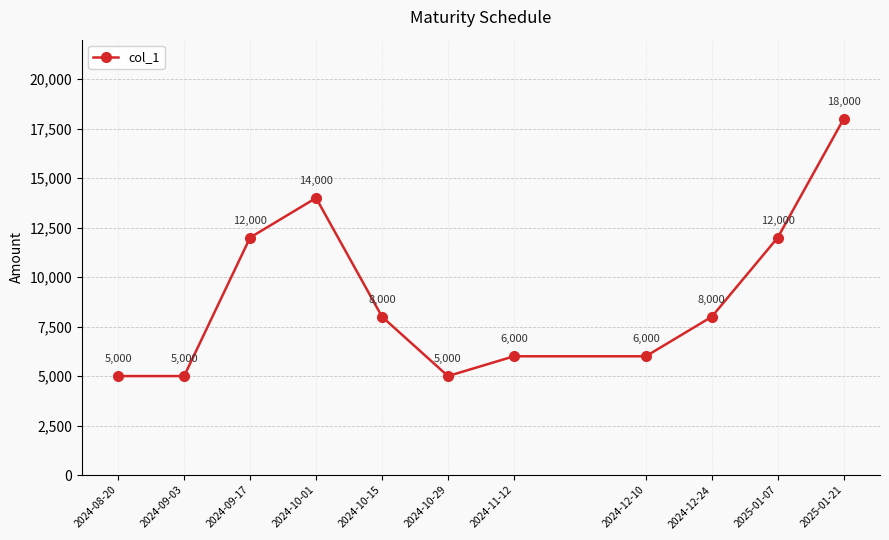

The value at 2024-12-10 is 1789. True or false?

False